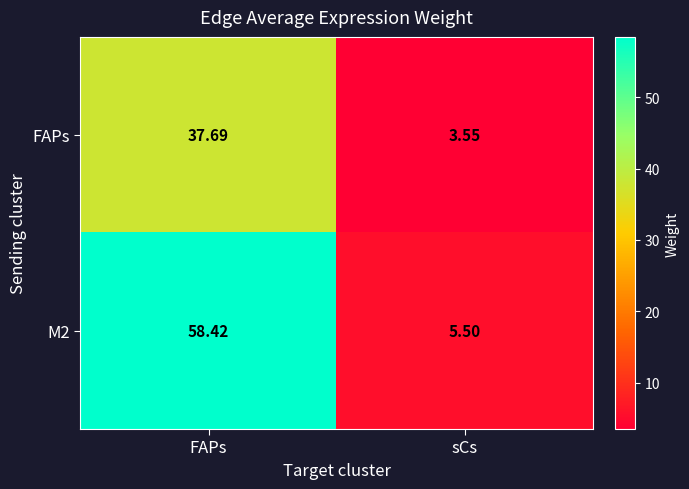

Which category has the highest value across all series?

FAPs